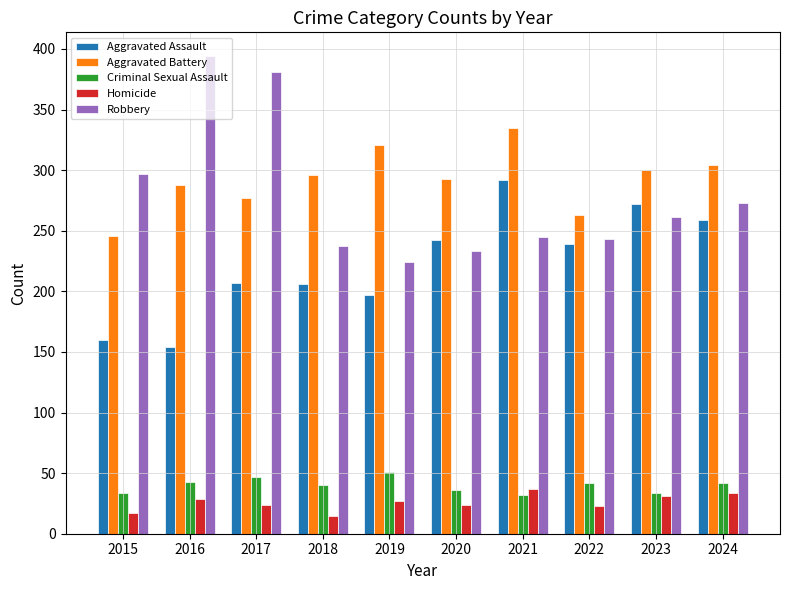

How many distinct data groups are displayed?

5